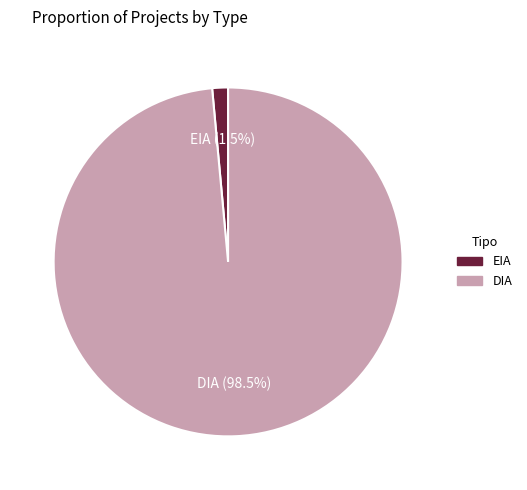

Which category has the smallest portion of the pie?

EIA